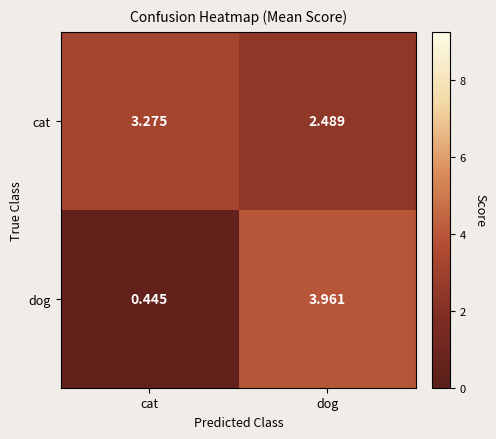

Is the value of dog at cat greater than the value of cat at cat?

No